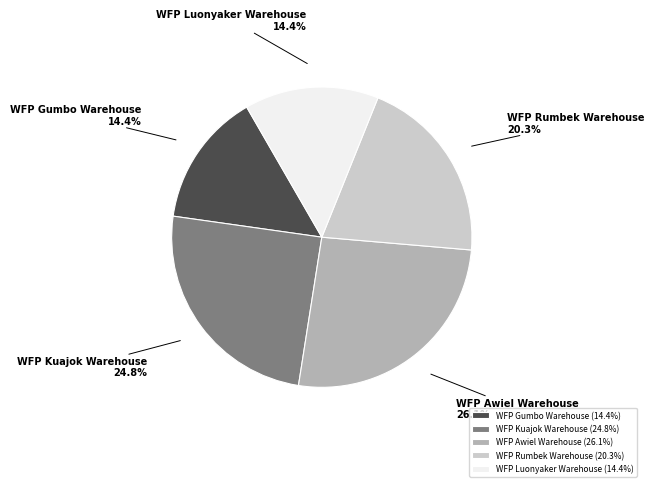

Is it true that WFP Awiel Warehouse is 36% of the pie?

False